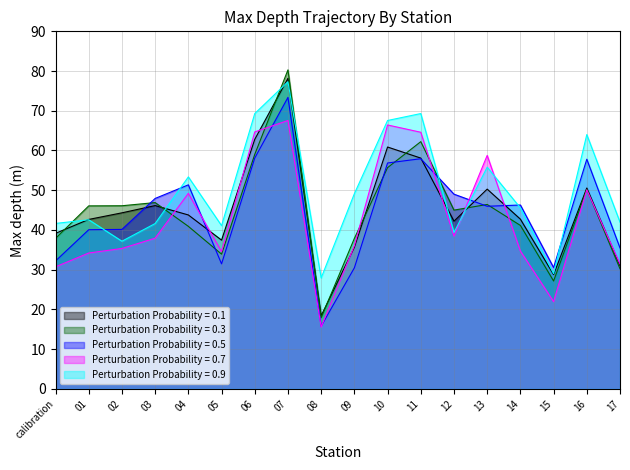

Approximately how many times larger is the value at 03 compared to 01?

1.1